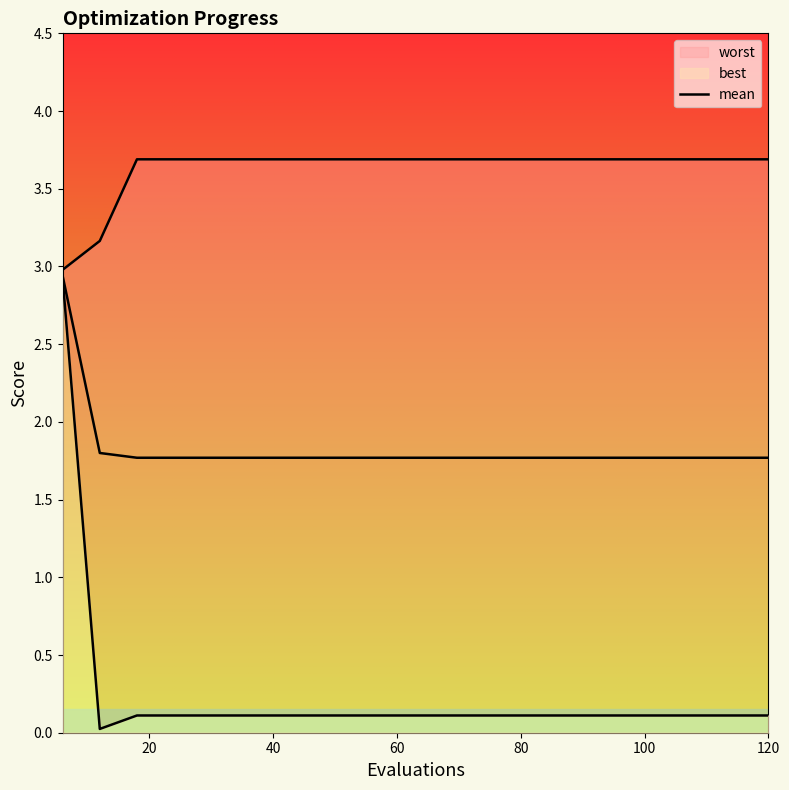

What is the difference between the maximum and minimum values?

1.2